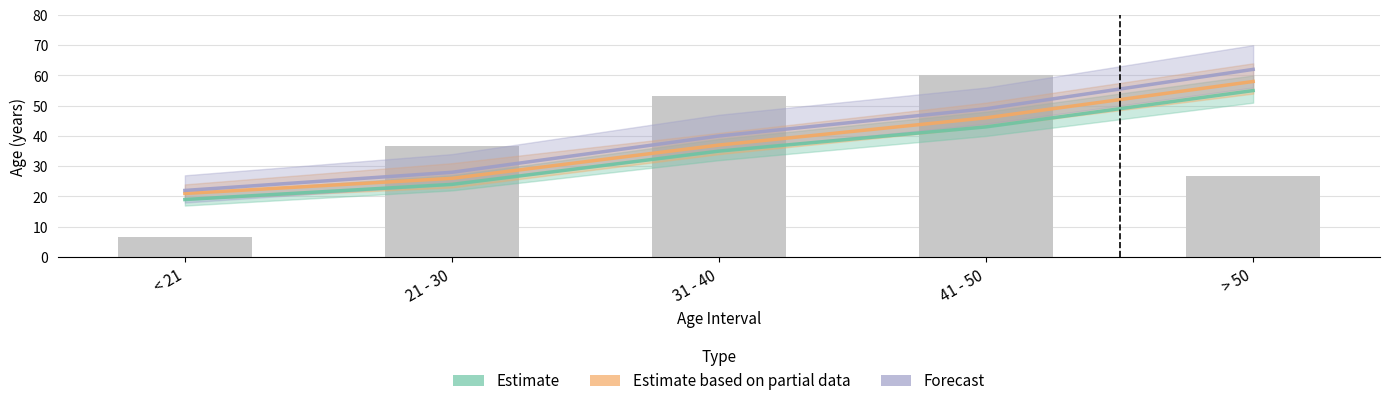

Reading left to right, what are all the values shown in this chart?

Estimate: 19	24	35	43	55
Estimate based on partial data: 21	26	37	46	58
Forecast: 22	28	40	49	62